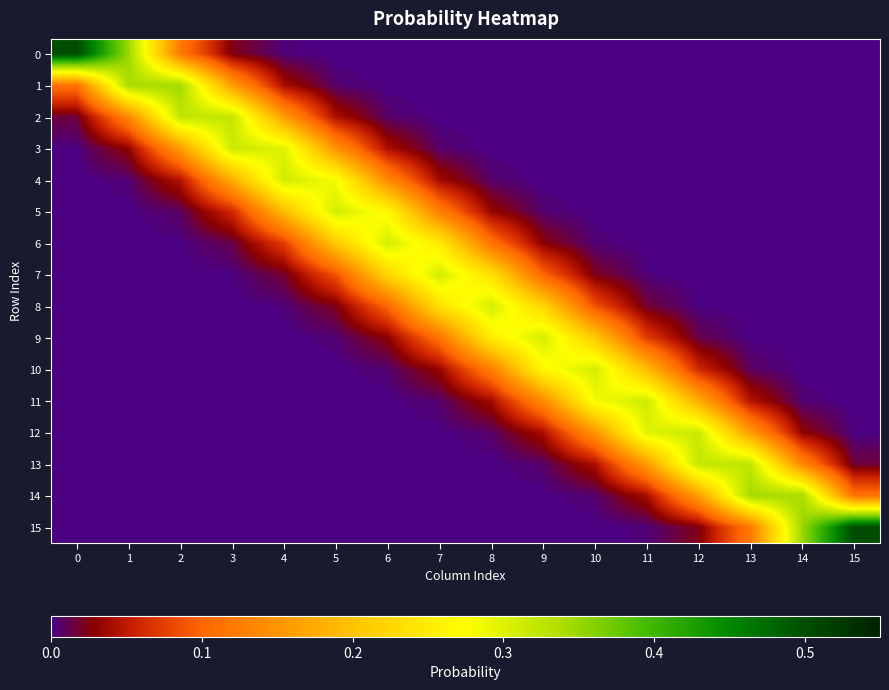

At how many categories does at least one series exceed 0?

16